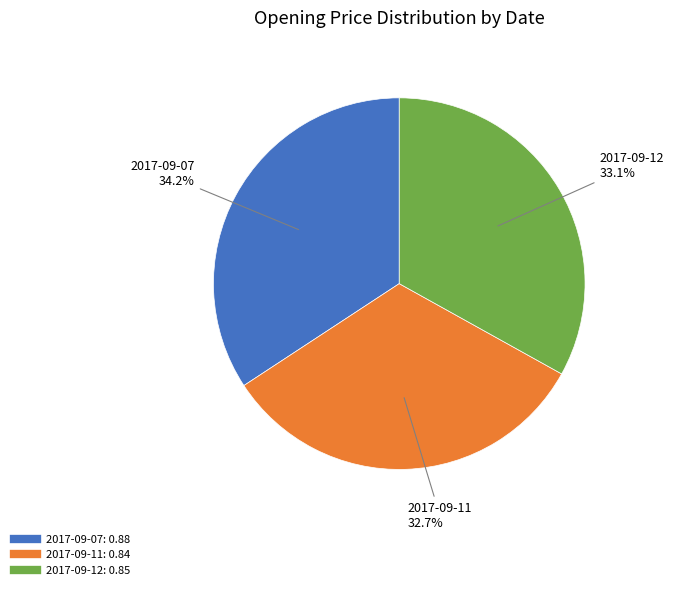

The 2017-09-11 slice represents 33% of the pie. True or false?

True